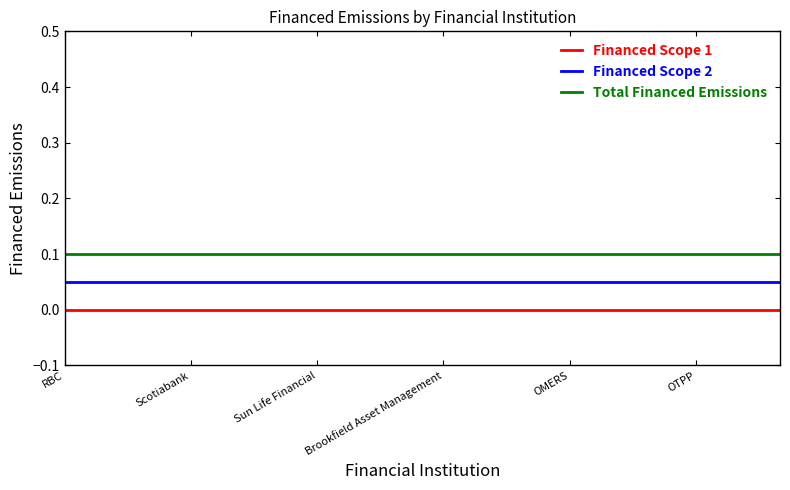

List the series in order of their overall mean, lowest first.

Financed Scope 1, Financed Scope 2, Total Financed Emissions